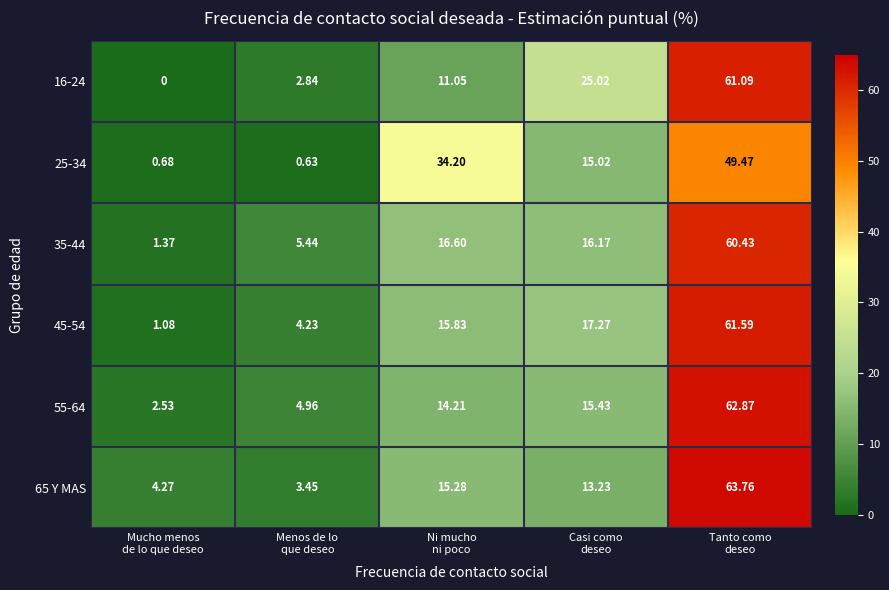

Rank the series at Casi como
deseo from lowest to highest value.

65 Y MAS, 25-34, 55-64, 35-44, 45-54, 16-24